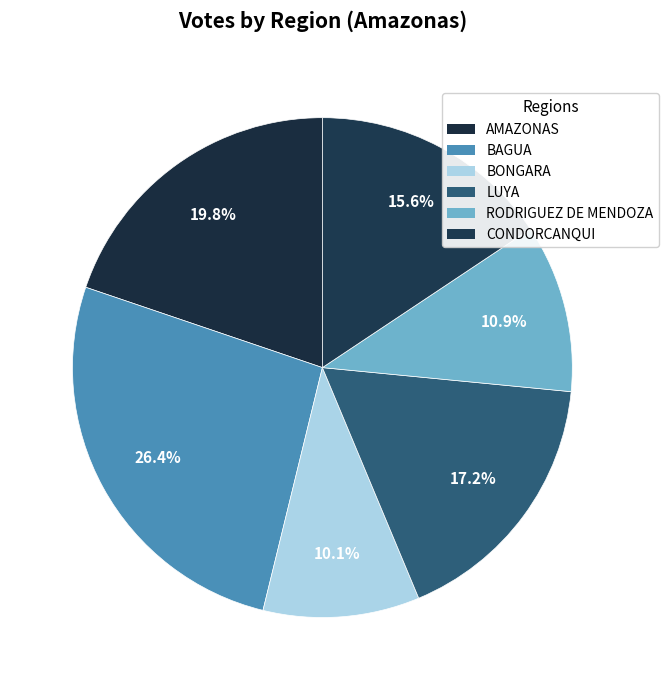

What percentage do AMAZONAS and BONGARA together represent?

29.9%